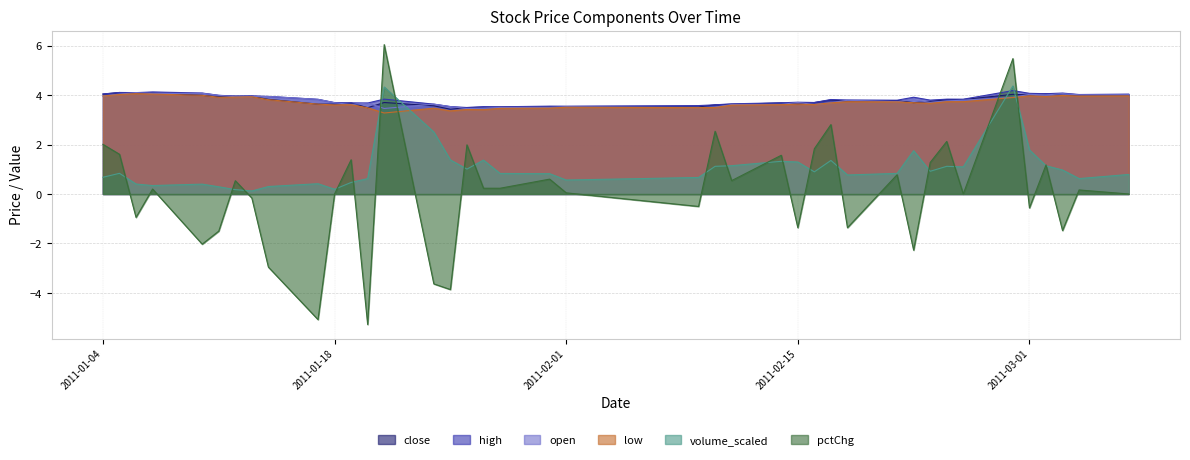

Which has a higher value, 2011-01-11 or 2011-01-26?

2011-01-11